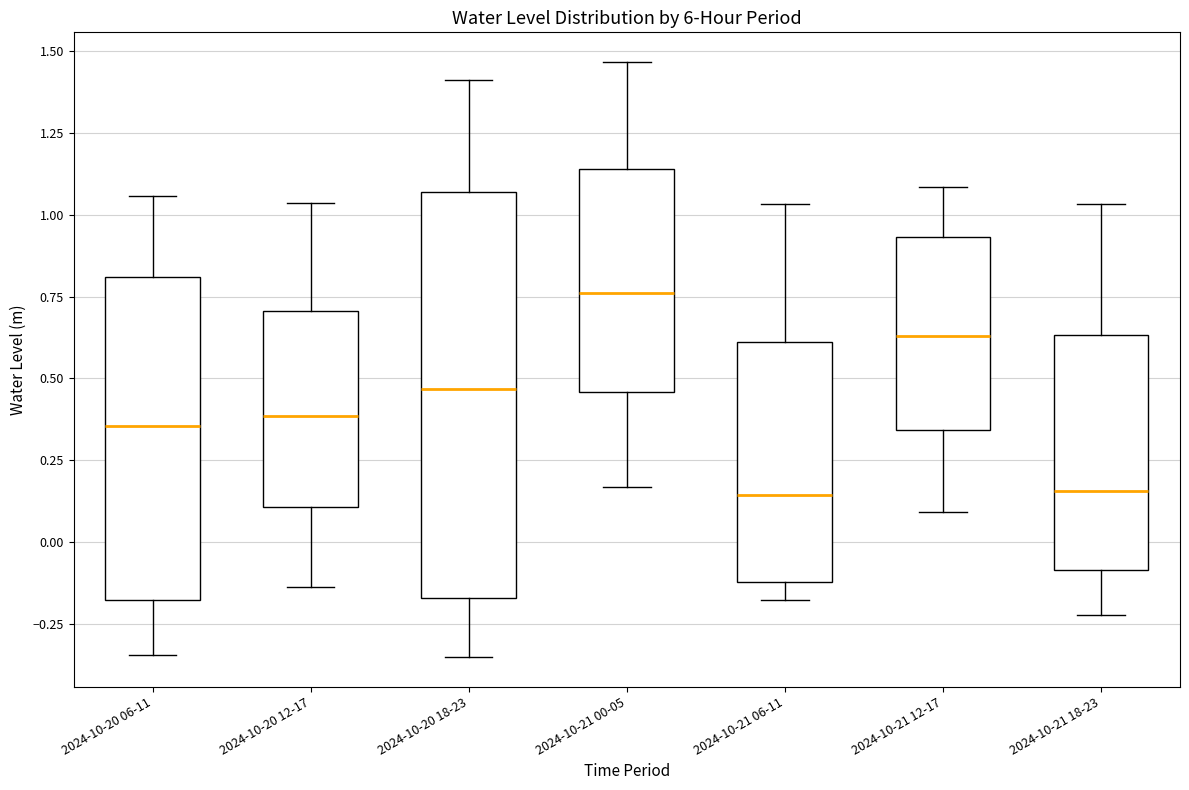

Reading left to right, transcribe this box plot: for each box, give where its median line is, the range the box spans, and where its two whiskers end, as read against the y-axis. The values are not printed on the chart, so give them approximately, as read against the axis.

2024-10-20 06-11: median 0.35, box -0.20 to 0.80, whiskers -0.35 to 1.05
2024-10-20 12-17: median 0.40, box 0.10 to 0.70, whiskers -0.15 to 1.05
2024-10-20 18-23: median 0.45, box -0.15 to 1.05, whiskers -0.35 to 1.40
2024-10-21 00-05: median 0.75, box 0.45 to 1.15, whiskers 0.15 to 1.45
2024-10-21 06-11: median 0.15, box -0.10 to 0.60, whiskers -0.20 to 1.05
2024-10-21 12-17: median 0.65, box 0.35 to 0.95, whiskers 0.10 to 1.10
2024-10-21 18-23: median 0.15, box -0.10 to 0.65, whiskers -0.20 to 1.05